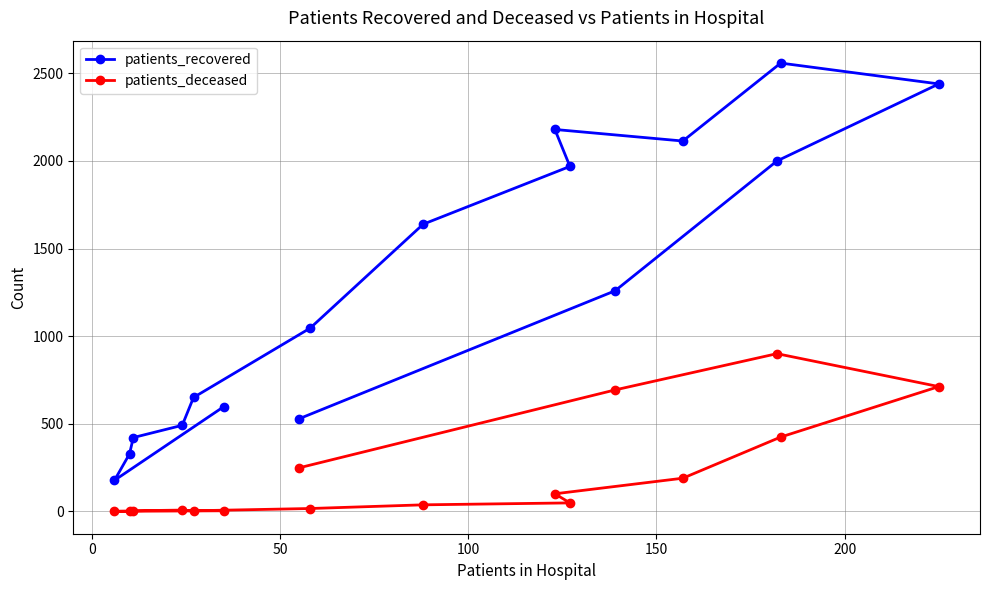

What are all the series names shown in the legend?

patients_recovered, patients_deceased